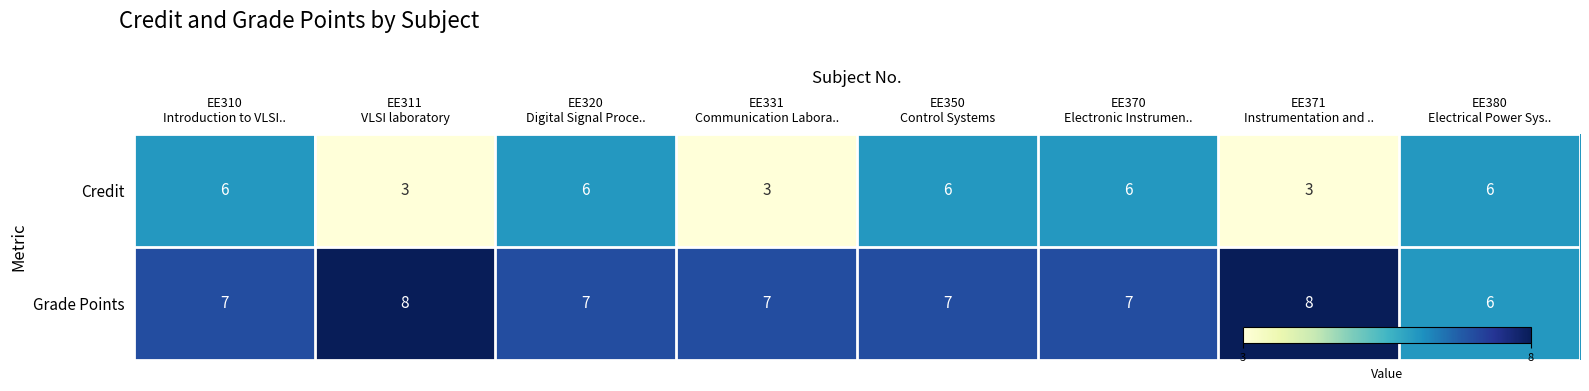

Reading left to right, extract all data points from this chart.

Credit: 6	3	6	3	6	6	3	6
Grade Points: 7	8	7	7	7	7	8	6